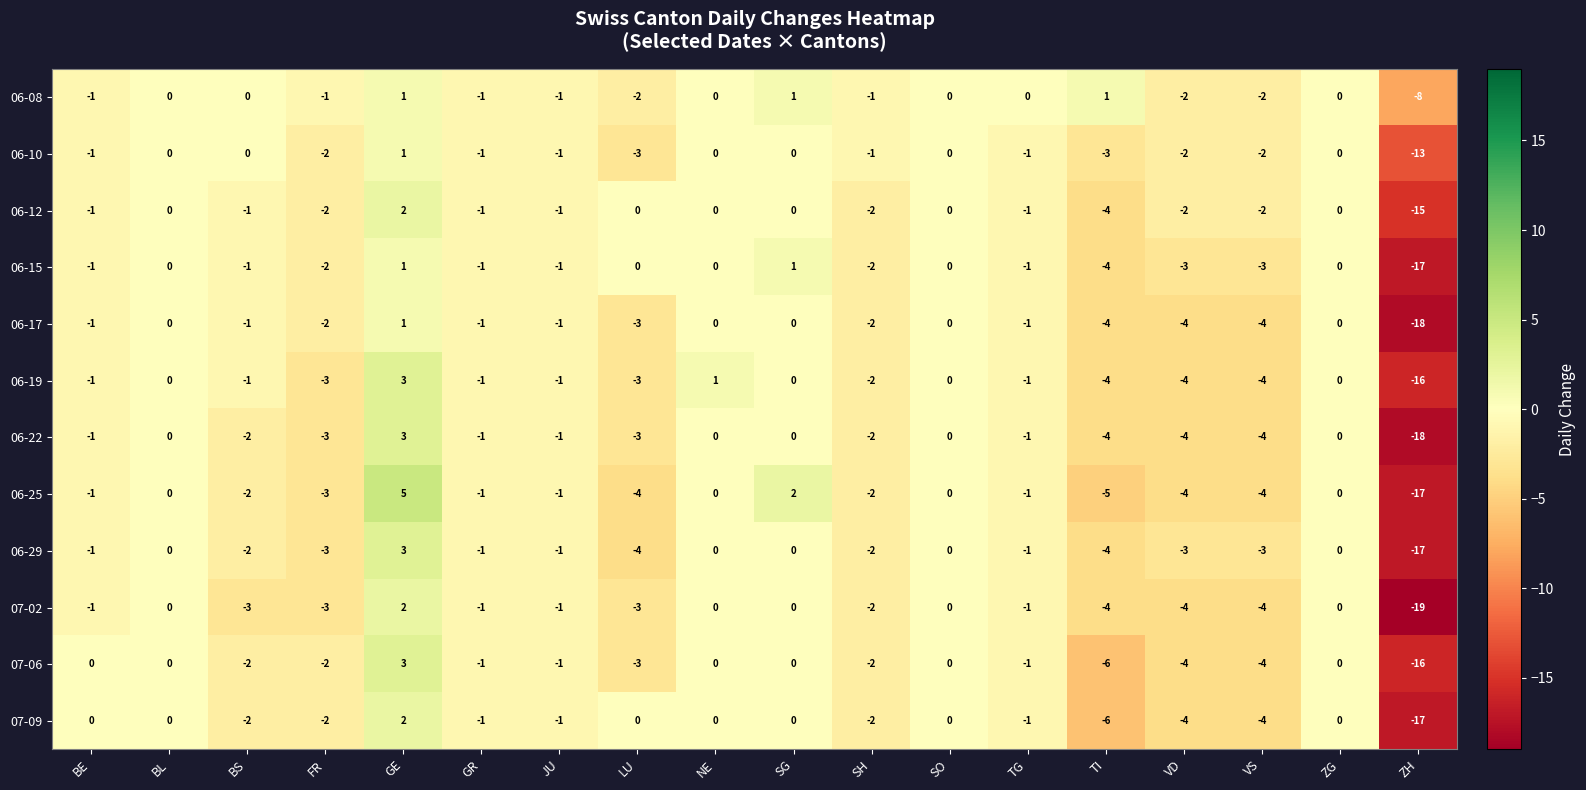

What is the difference between the highest and lowest values at GE?

4